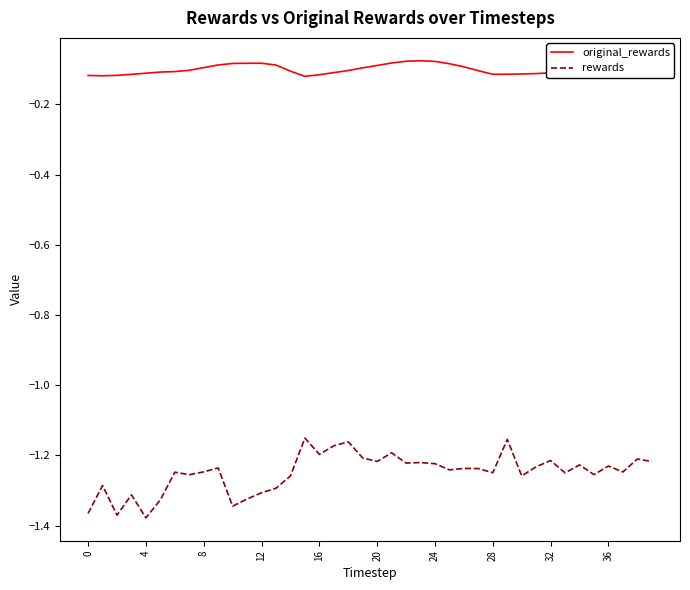

How many lines are shown in the chart?

2